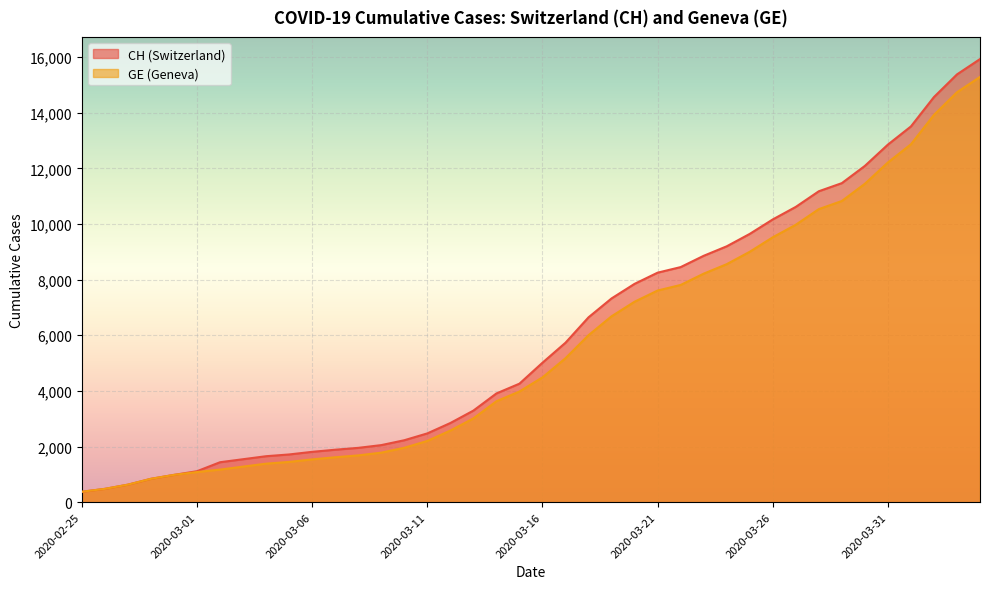

Where does the CH series first go above 5012?

2020-03-17